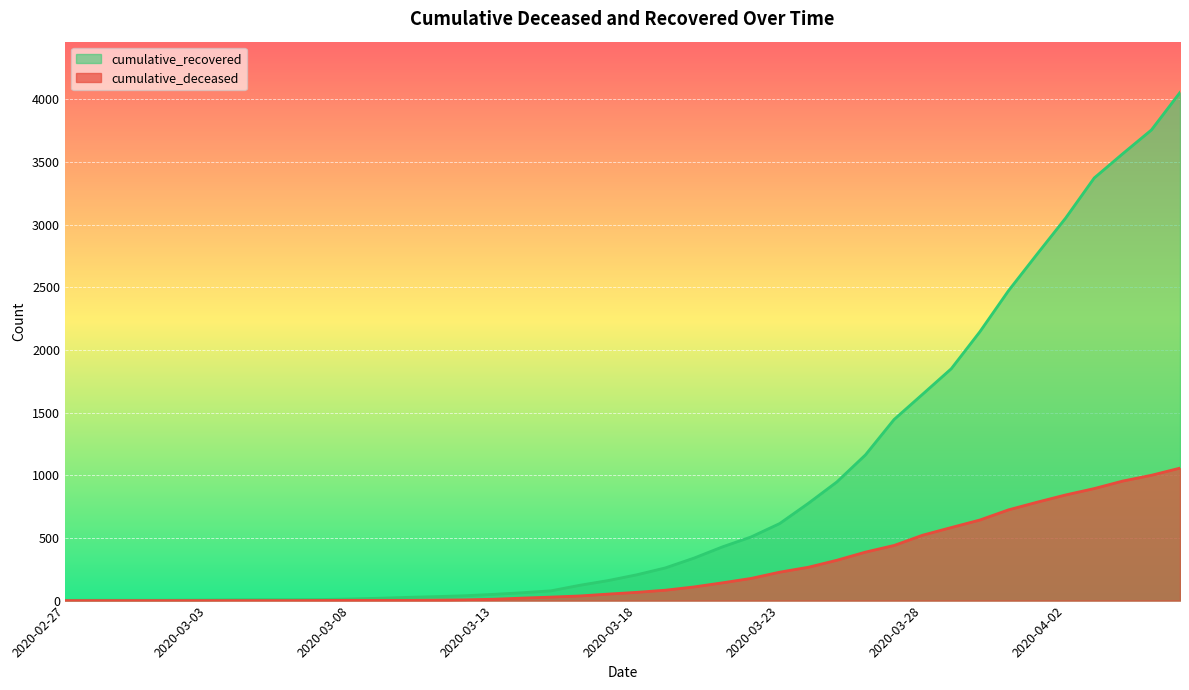

The value of cumulative_deceased at 2020-03-13 is 20. True or false?

False